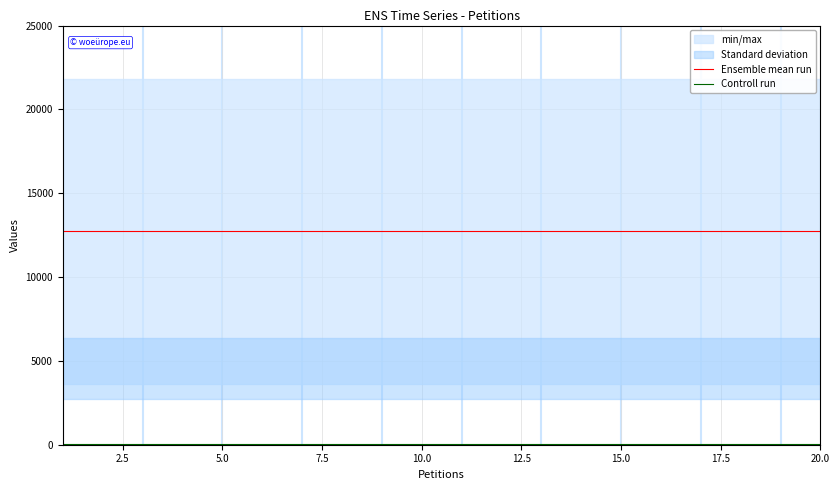

The value of Ensemble mean run at 5.0 is 12721.5. True or false?

True